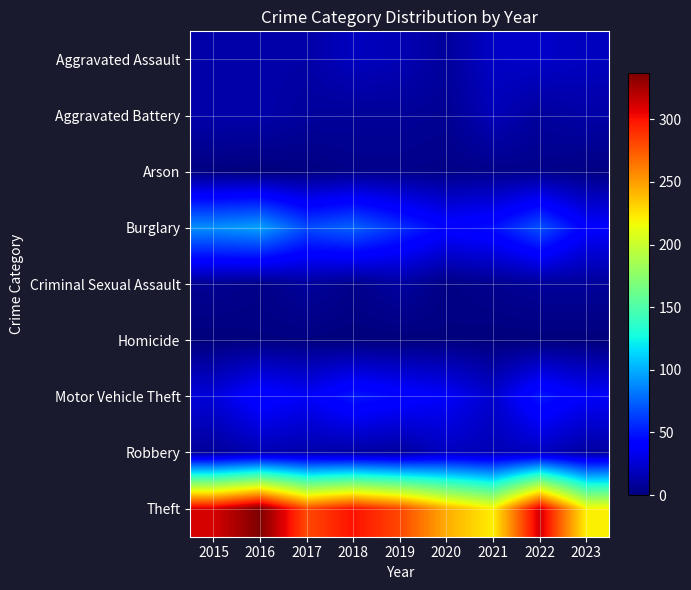

At 2017, list the series in order from smallest to largest.

Arson, Homicide, Aggravated Battery, Criminal Sexual Assault, Aggravated Assault, Robbery, Motor Vehicle Theft, Burglary, Theft